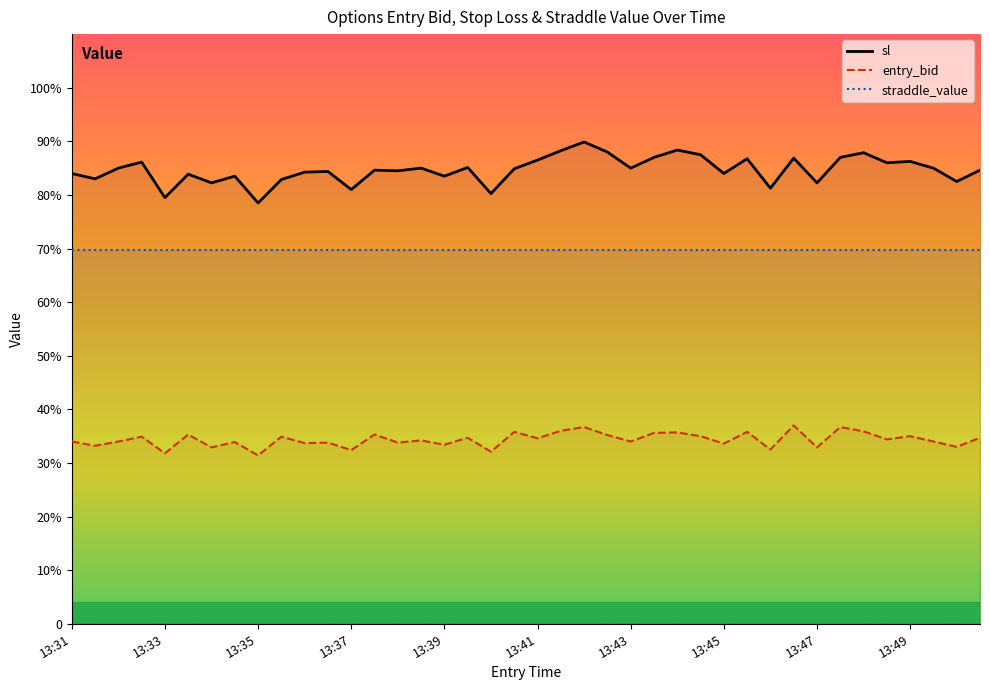

What is the total value across all series at 15?

189.0